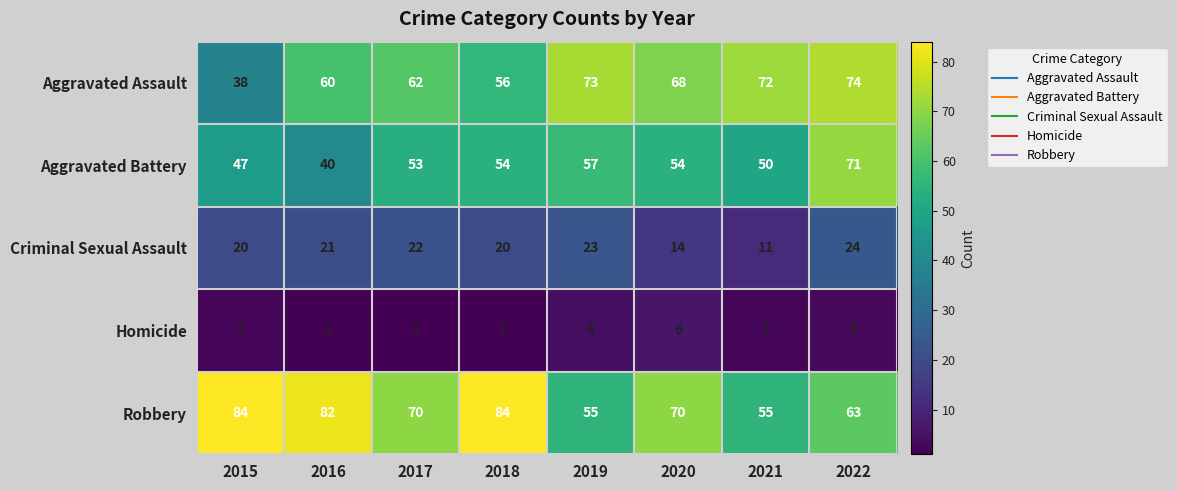

How many categories are shown in the chart?

8